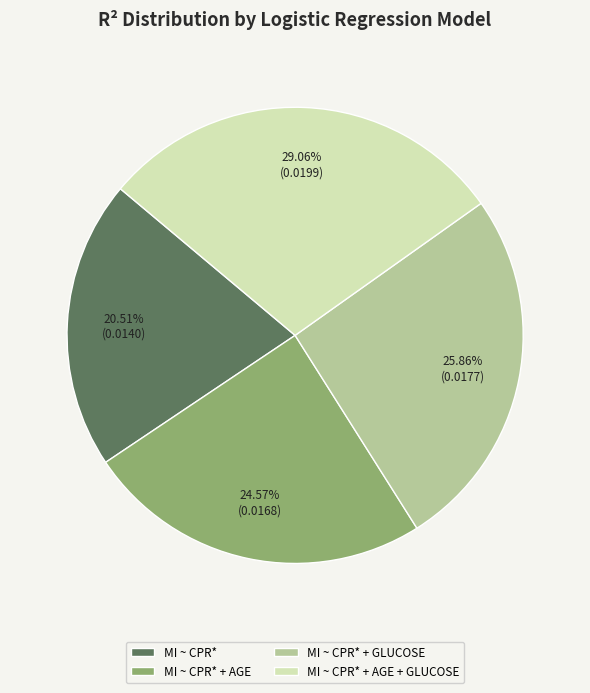

What percentage is the MI ~ CPR* + AGE slice, to the nearest percent?

25%